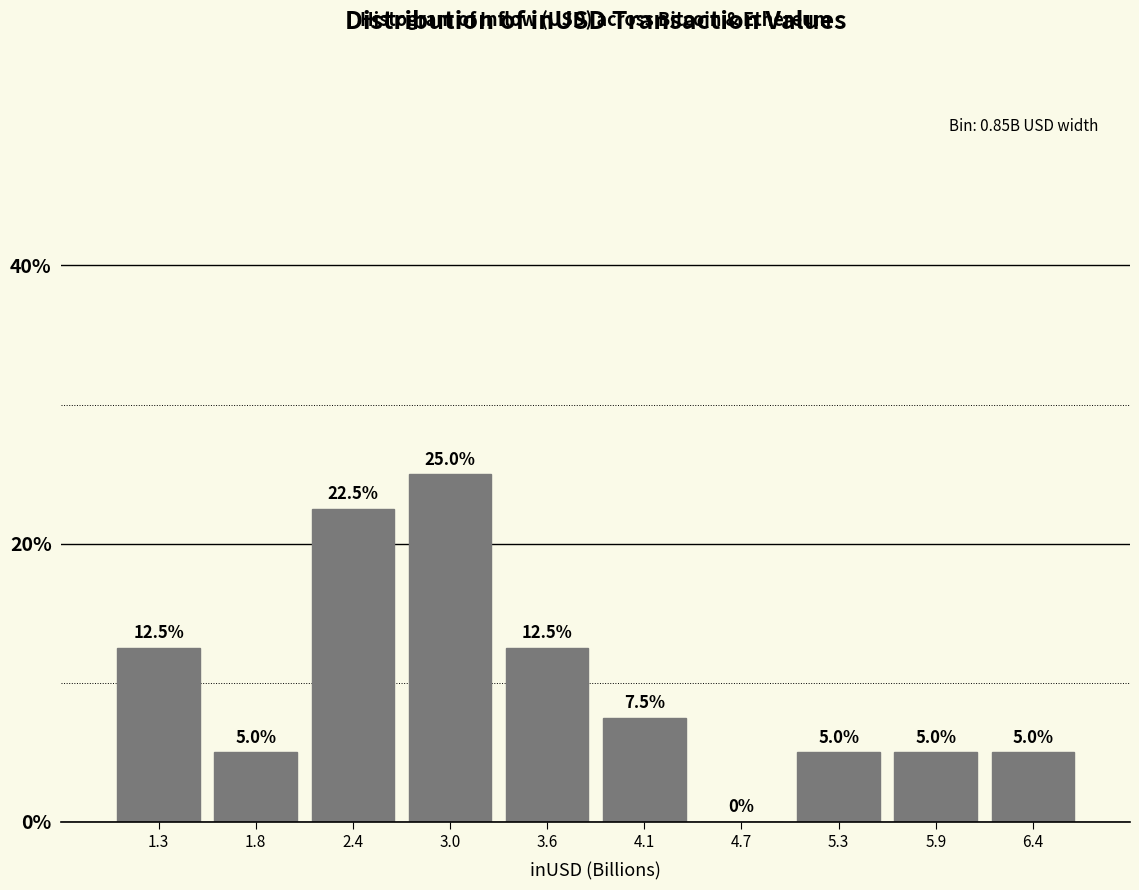

Which range on the x-axis has the tallest bar?

2.7 to 3.3